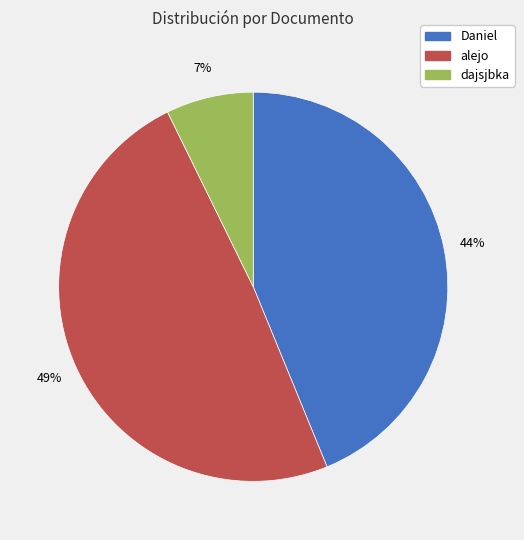

Is the sum of dajsjbka and Daniel greater than half?

Yes